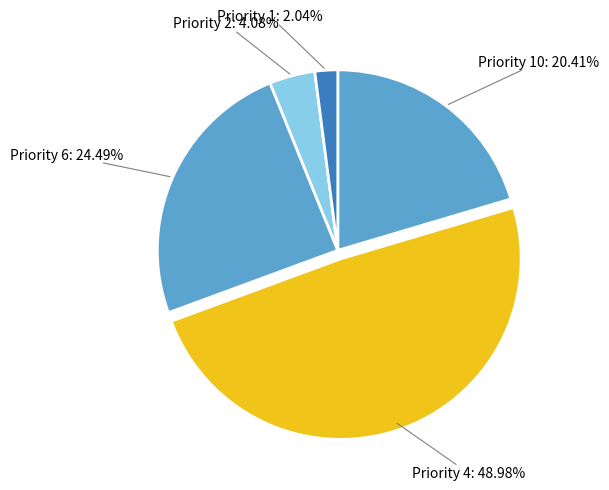

Is there any slice that represents more than half of the pie?

No